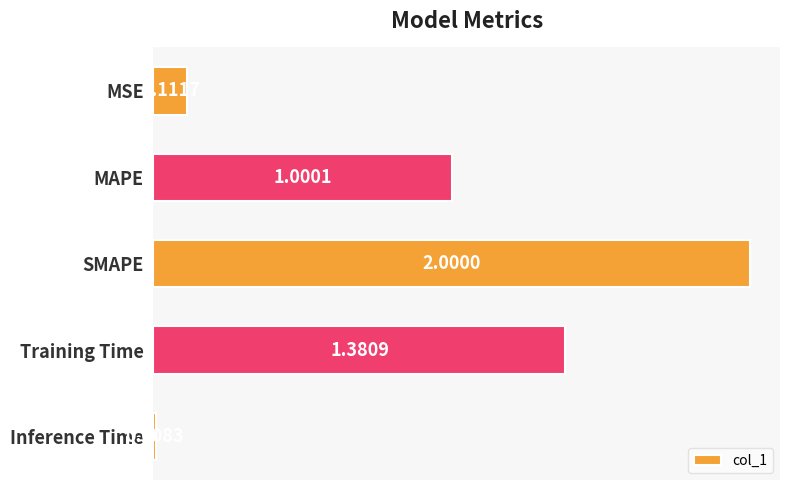

How many values are below 1?

2